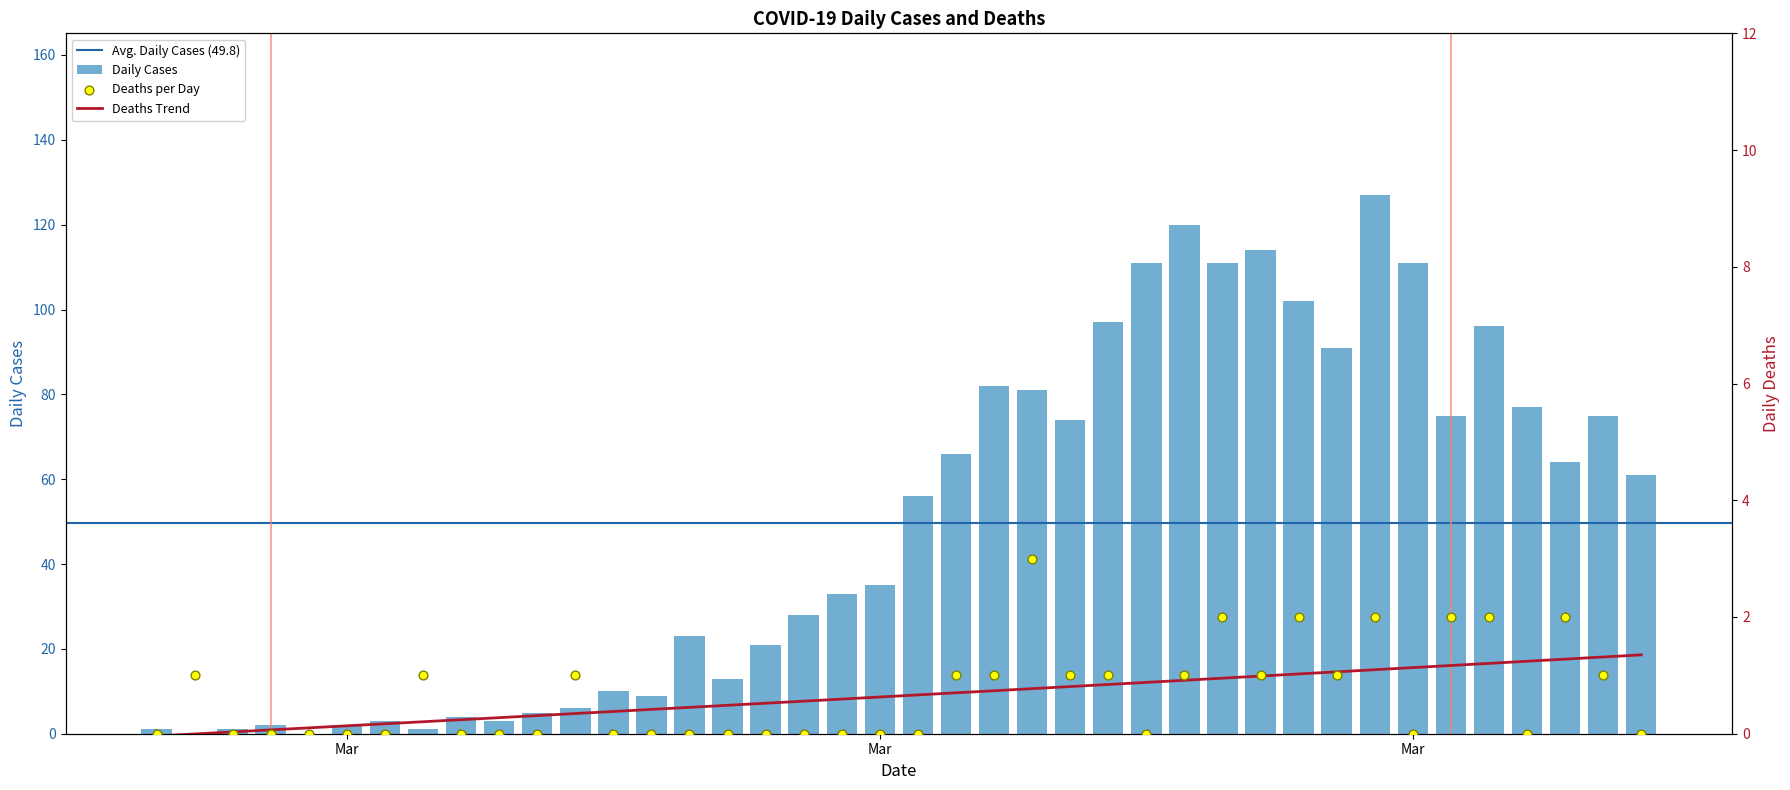

Which series has the largest total across all categories?

Daily Cases